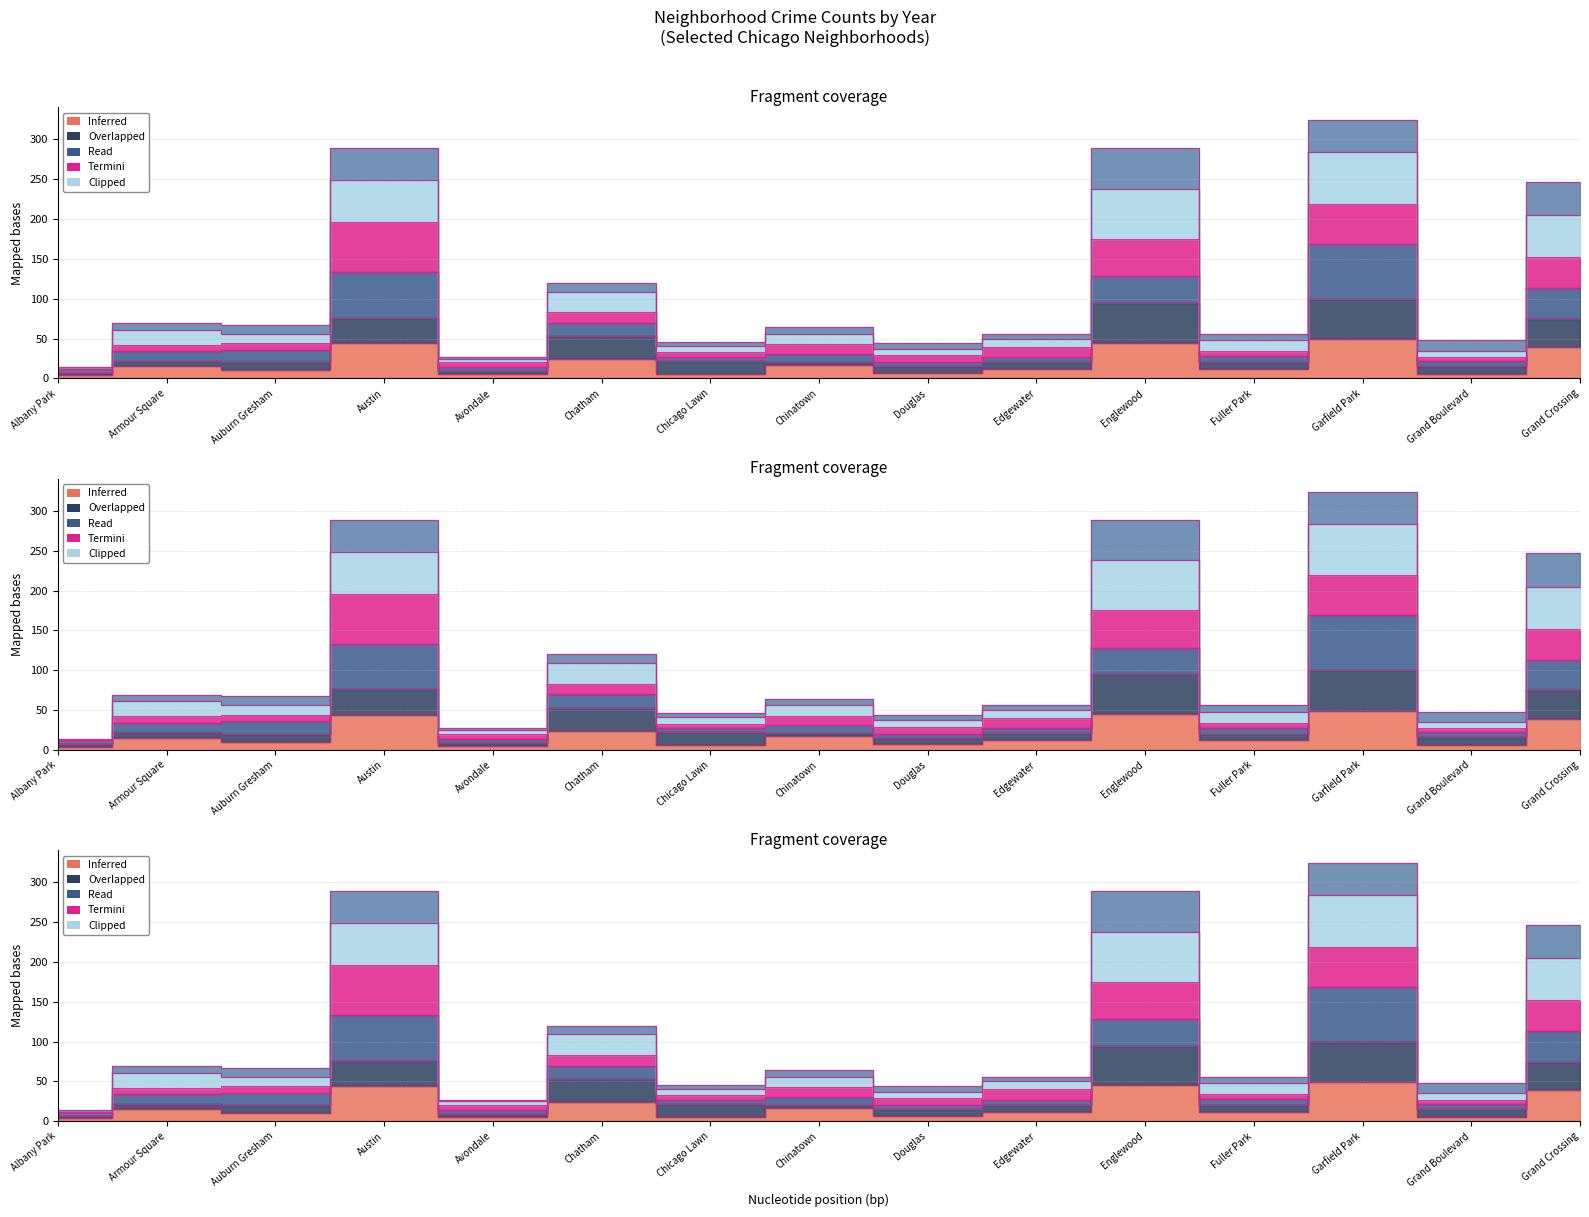

True or false: 2019 and 2022 intersect in this chart.

False